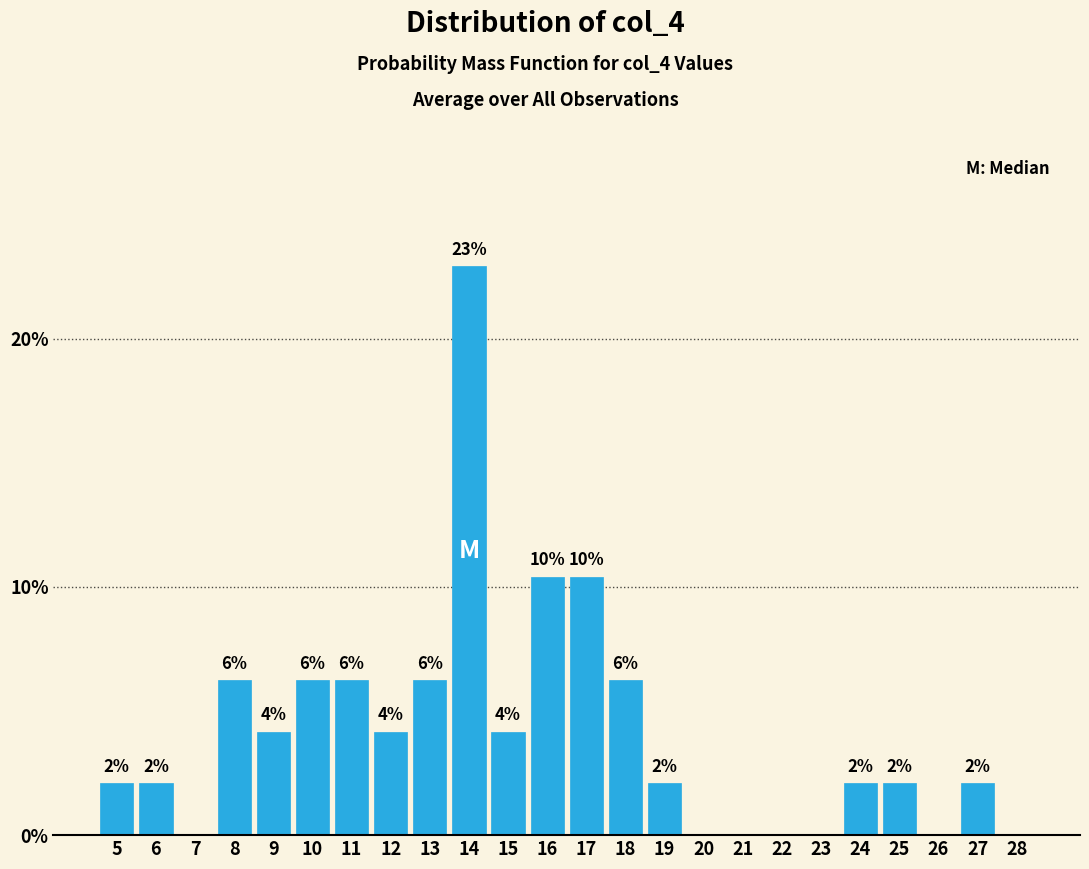

Are the bars horizontal?

No